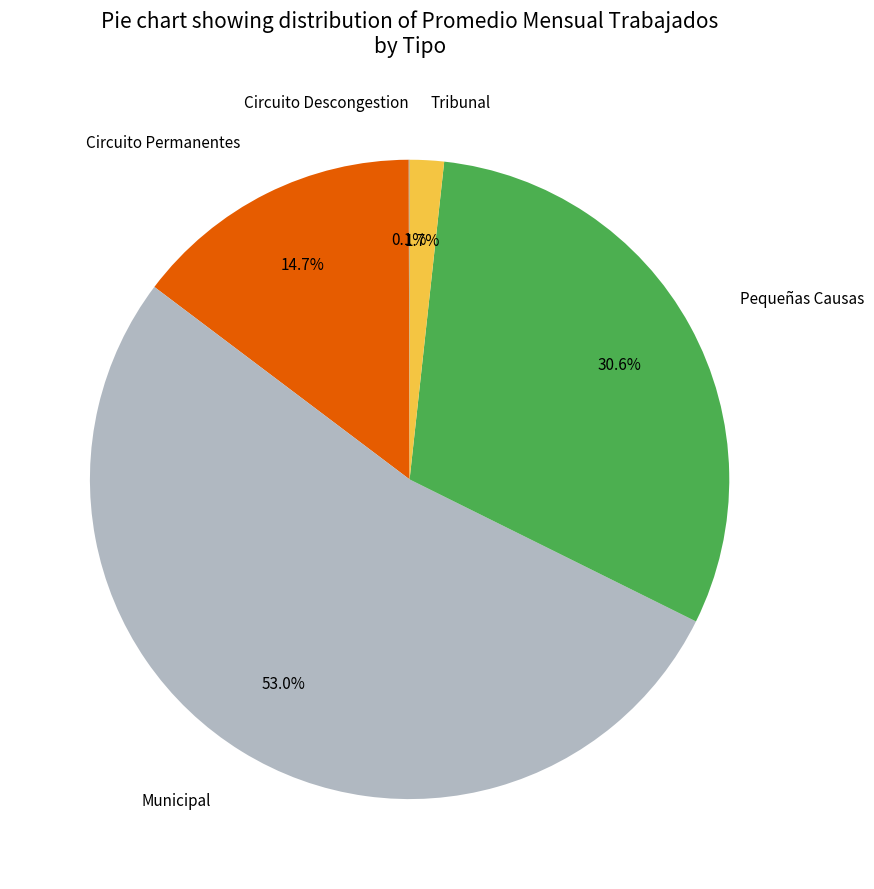

Which category accounts for the majority?

Municipal